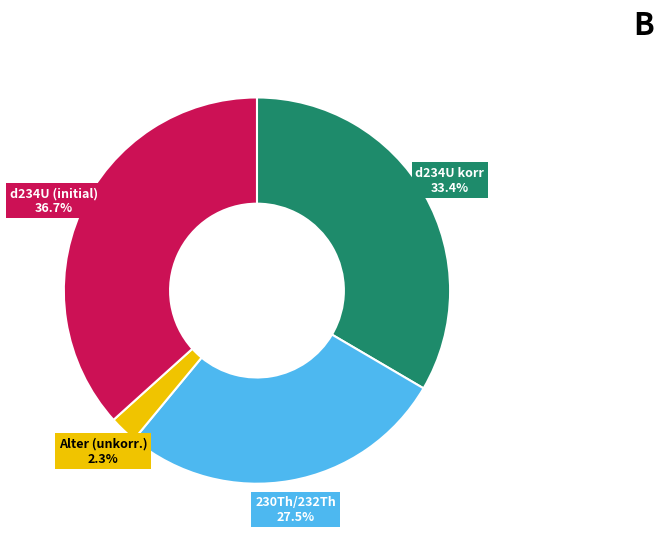

Combined, what portion of the pie is Alter (unkorr.) and d234U (initial)?

39.0%